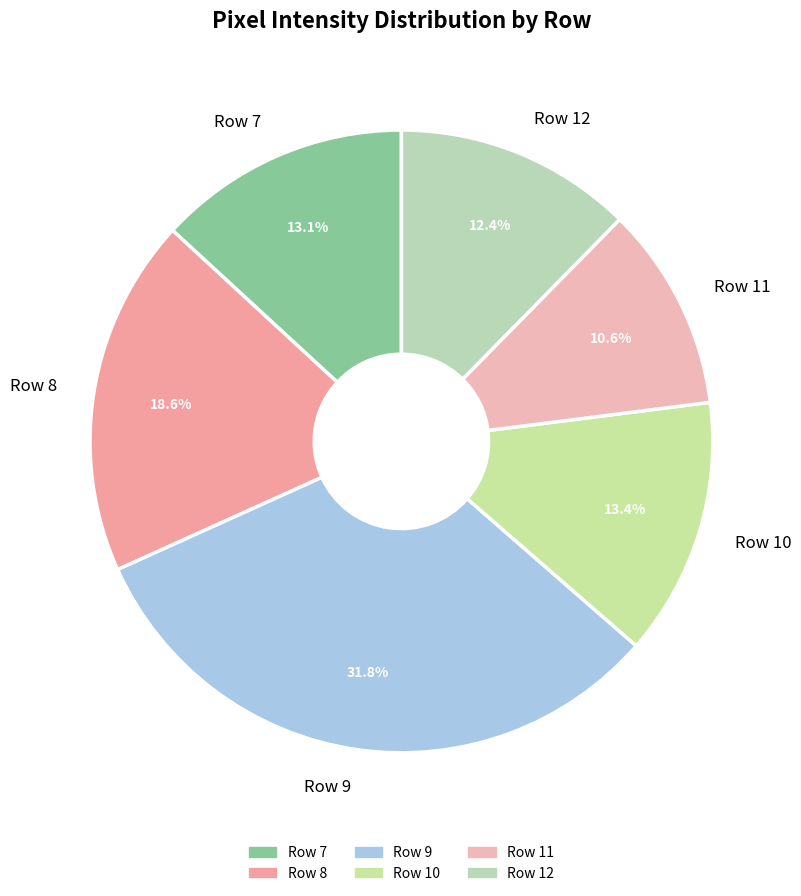

What is the smallest slice in the pie chart?

Row 11